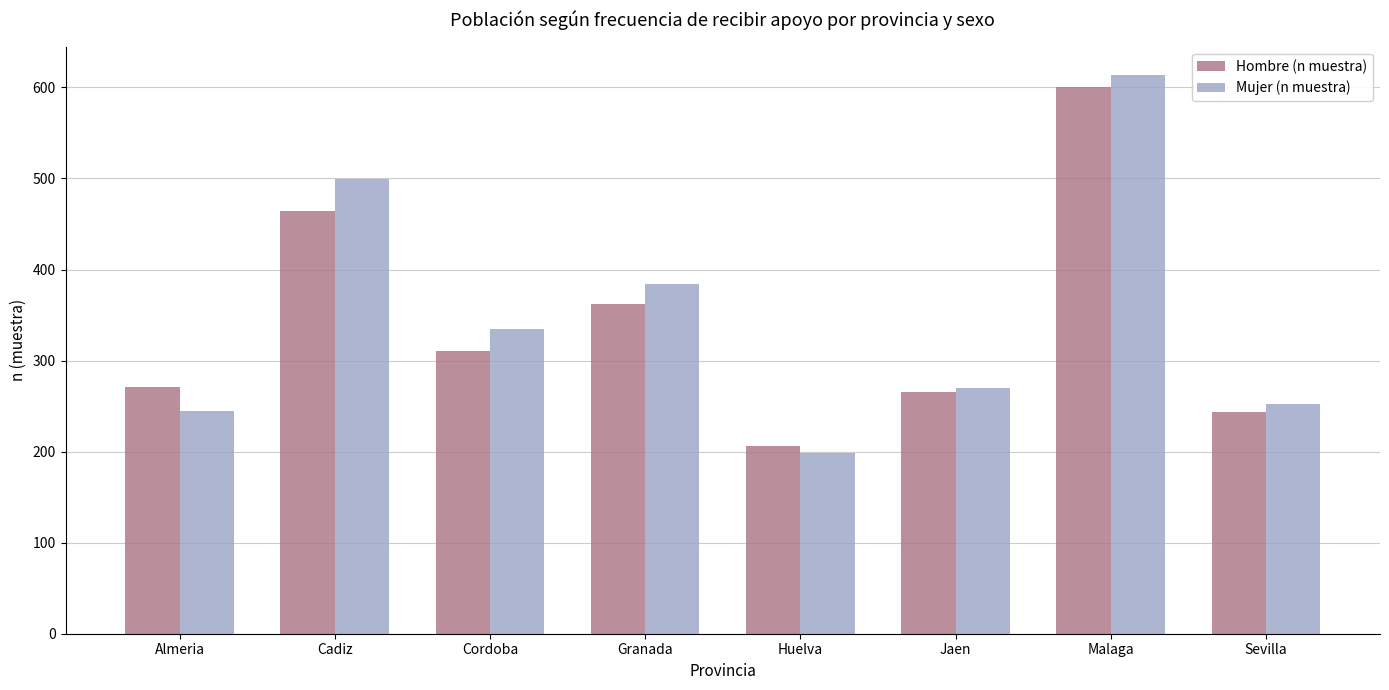

What is the label of the 2nd bar from the right?

Malaga